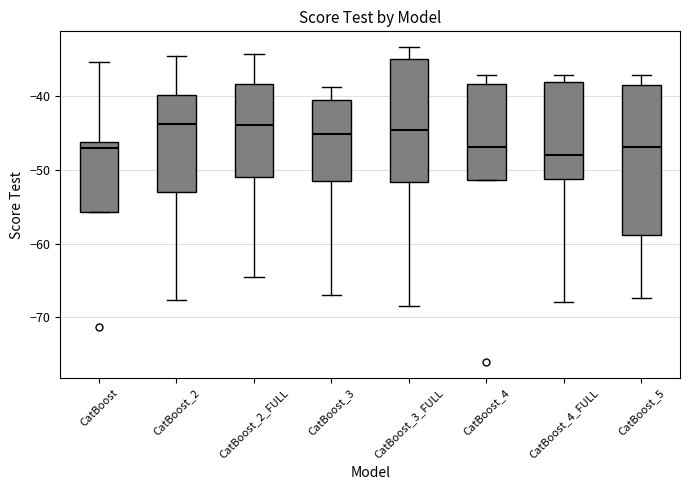

Reading left to right, read every box against the y-axis: the position of its median line, the range the box covers, and the ends of its whiskers. The values are not printed on the chart, so give them approximately, as read against the axis.

CatBoost: median -47, box -56 to -46, whiskers -56 to -35
CatBoost_2: median -44, box -53 to -40, whiskers -68 to -35
CatBoost_2_FULL: median -44, box -51 to -38, whiskers -65 to -34
CatBoost_3: median -45, box -52 to -41, whiskers -67 to -39
CatBoost_3_FULL: median -45, box -52 to -35, whiskers -68 to -33
CatBoost_4: median -47, box -51 to -38, whiskers -51 to -37
CatBoost_4_FULL: median -48, box -51 to -38, whiskers -68 to -37
CatBoost_5: median -47, box -59 to -38, whiskers -67 to -37